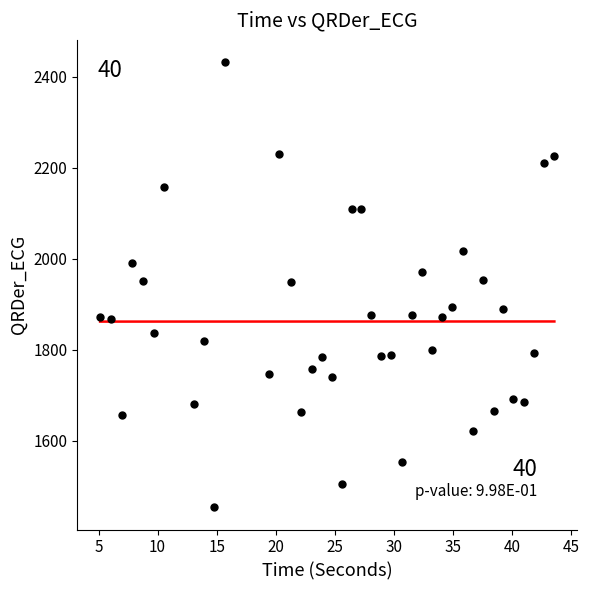

What is the range of X values (max minus min)?

38.5